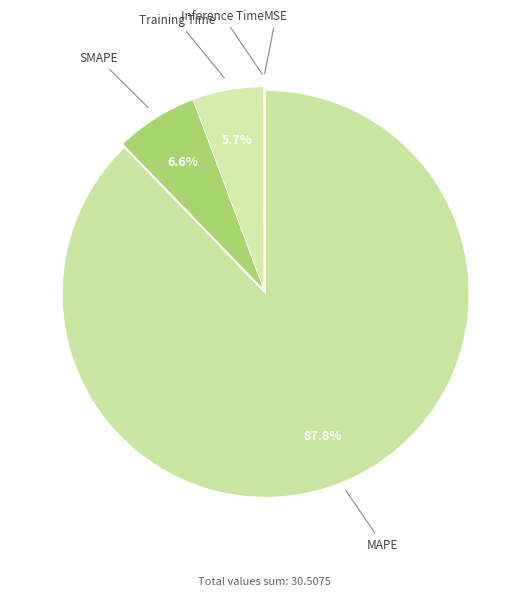

What portion of the pie excludes SMAPE?

93.4%